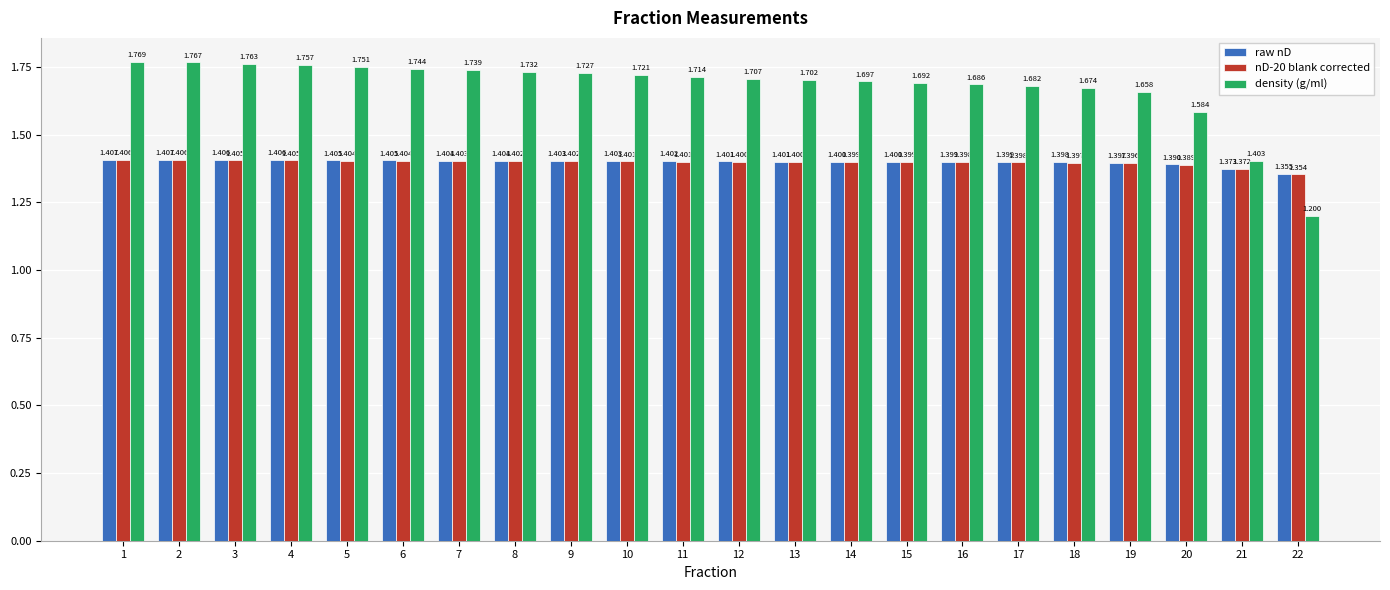

Which series has the largest range (max minus min)?

density (g/ml)